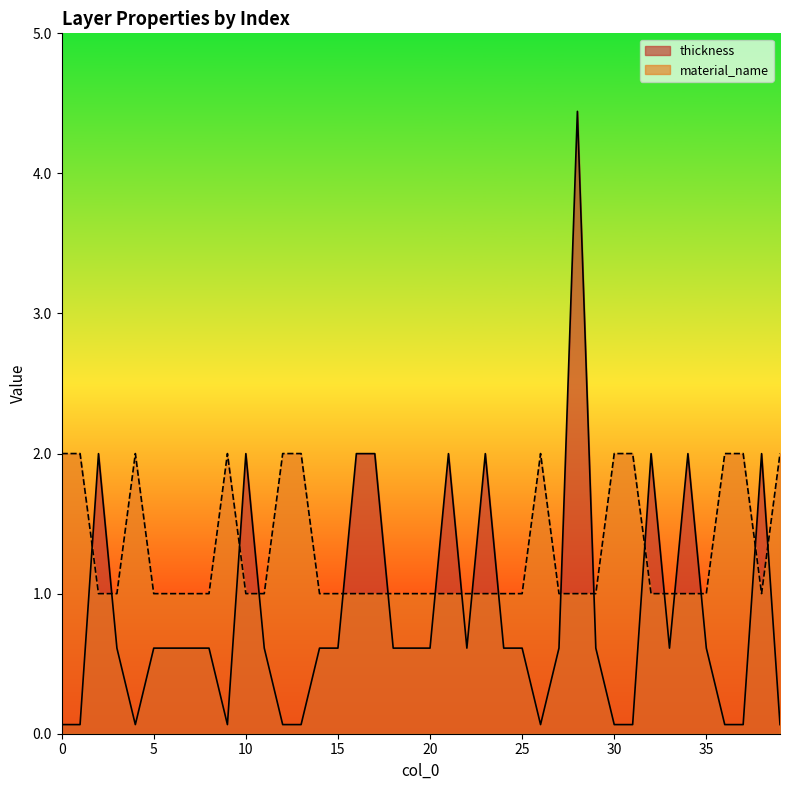

What is the smallest value displayed?

0.1